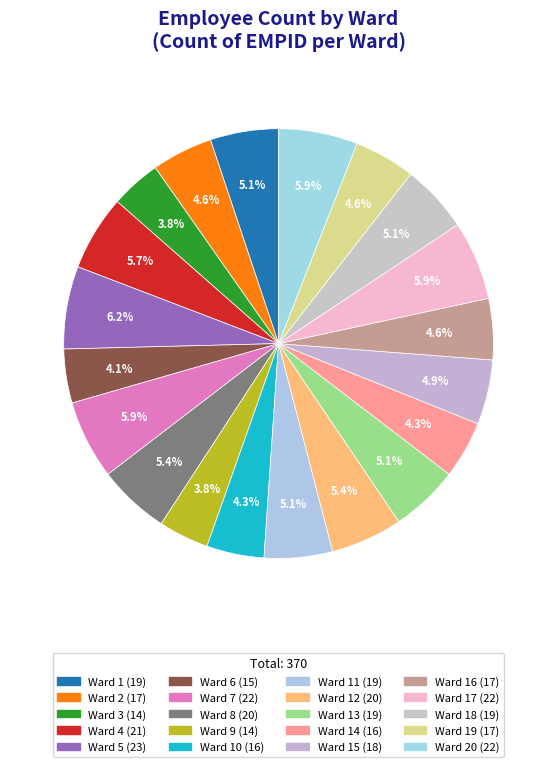

To the nearest percent, what is the difference between the largest and smallest slice percentages?

2%